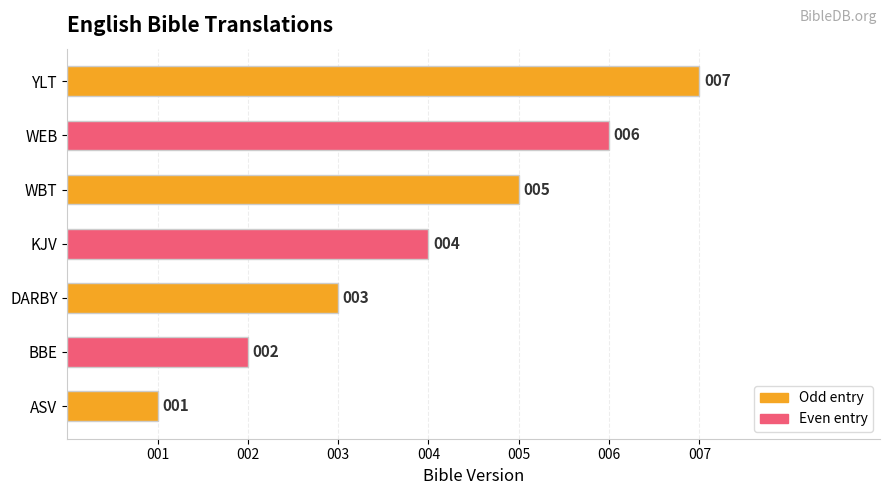

At which label is the value closest to 4?

KJV